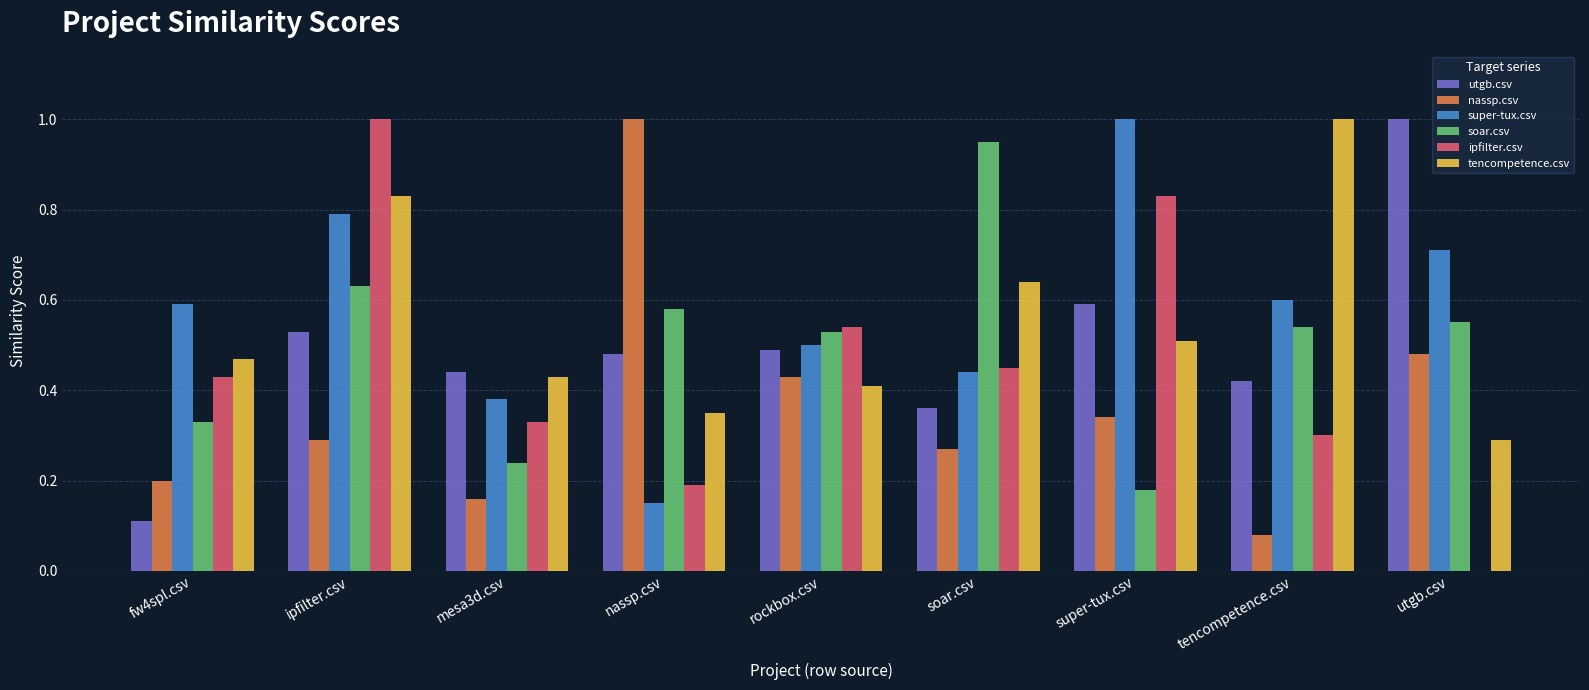

How many groups of bars are there?

9